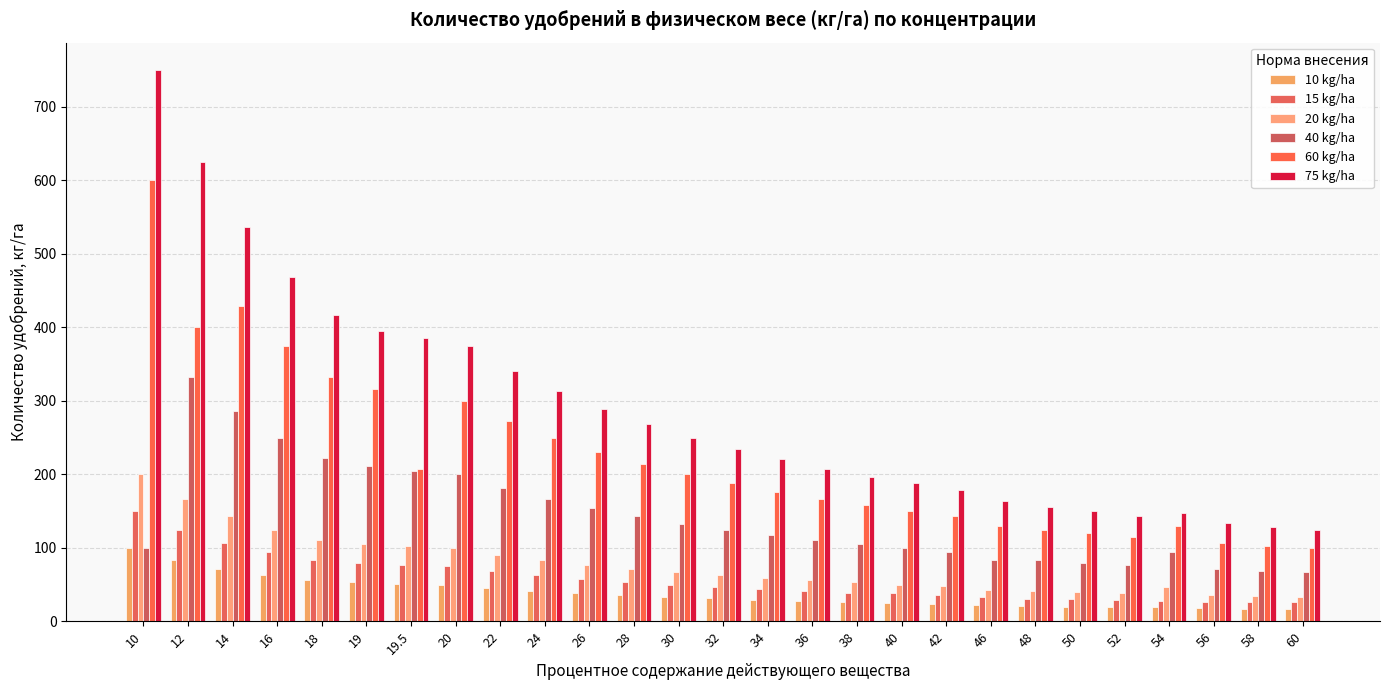

What is the smallest value displayed?

17